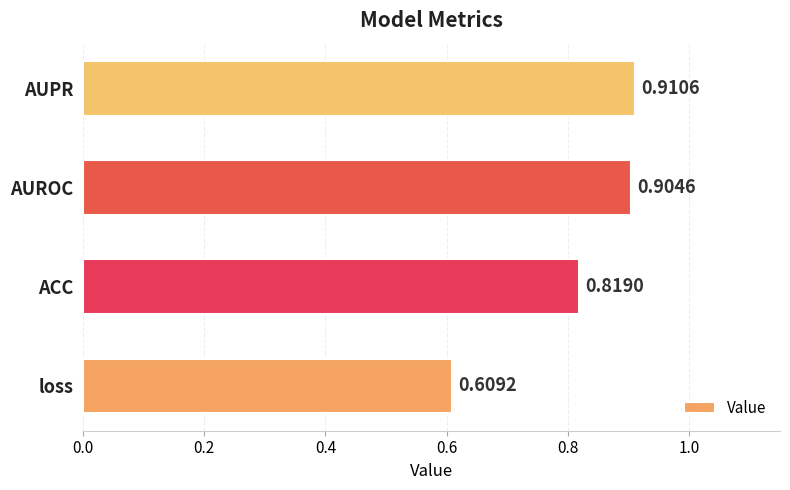

What is the change in value from loss to AUPR?

+0.3